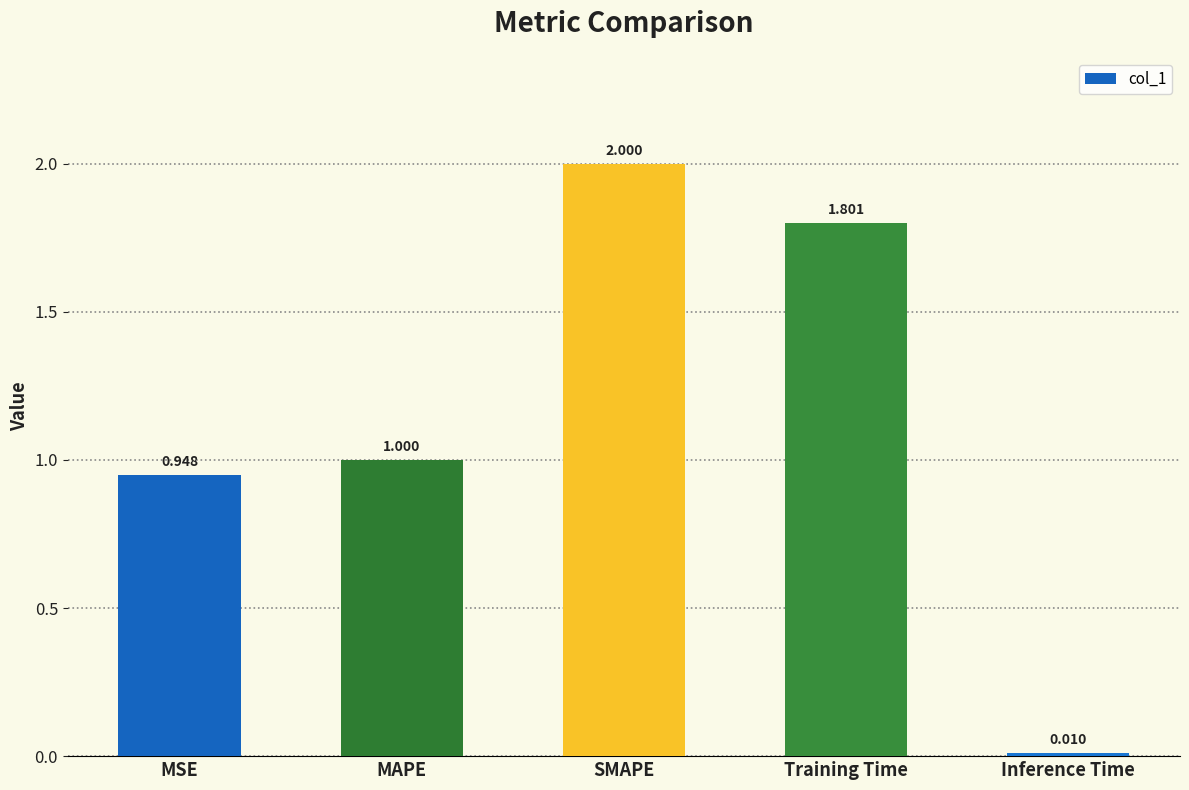

What is the label of the 2nd bar from the right?

Training Time